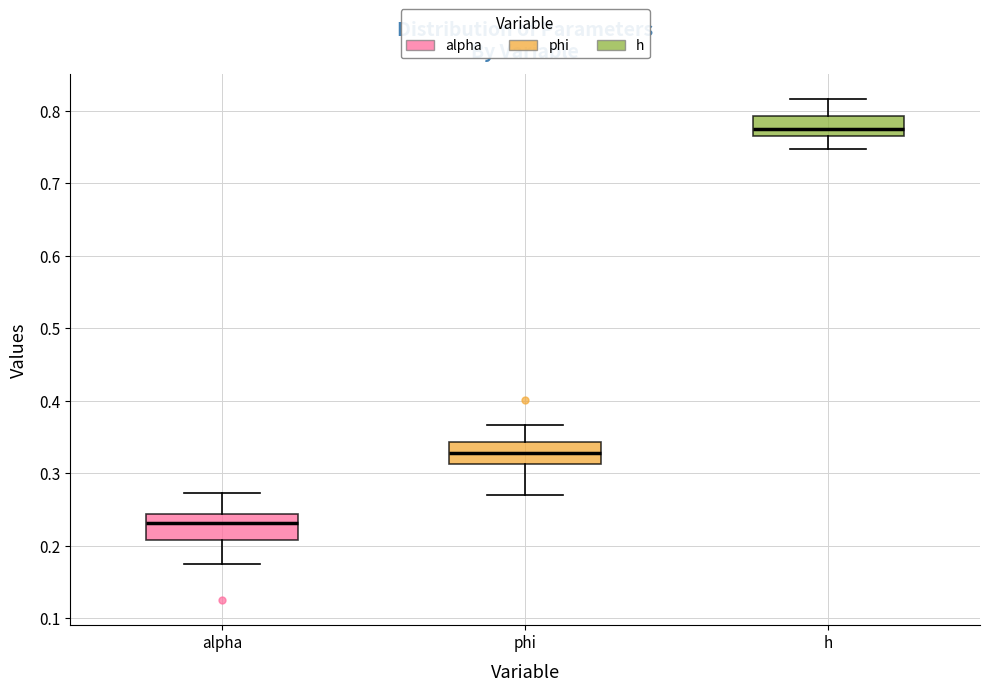

Reading left to right, transcribe this box plot: for each box, give where its median line is, the range the box spans, and where its two whiskers end, as read against the y-axis. The values are not printed on the chart, so give them approximately, as read against the axis.

alpha: median 0.23, box 0.21 to 0.24, whiskers 0.17 to 0.27
phi: median 0.33, box 0.31 to 0.34, whiskers 0.27 to 0.37
h: median 0.77 (just above the box's lower edge), box 0.77 to 0.79, whiskers 0.75 to 0.82